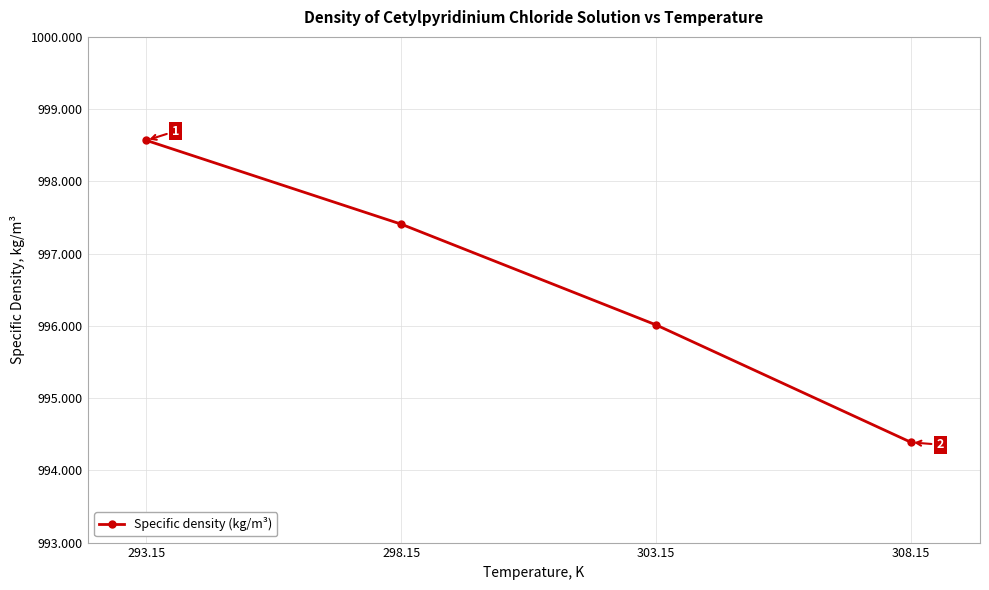

What is the change in value from 293.15 to 308.15?

-4.2